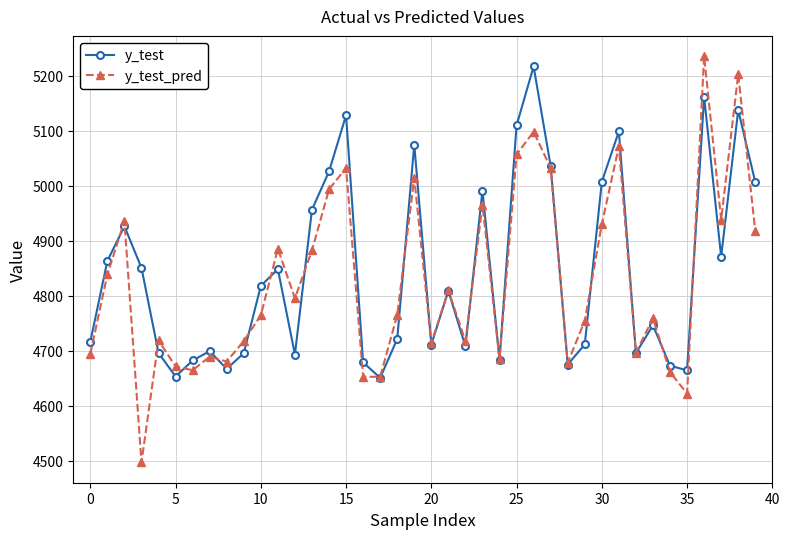

In y_test, how many points are higher than both neighbors (excluding endpoints)?

12